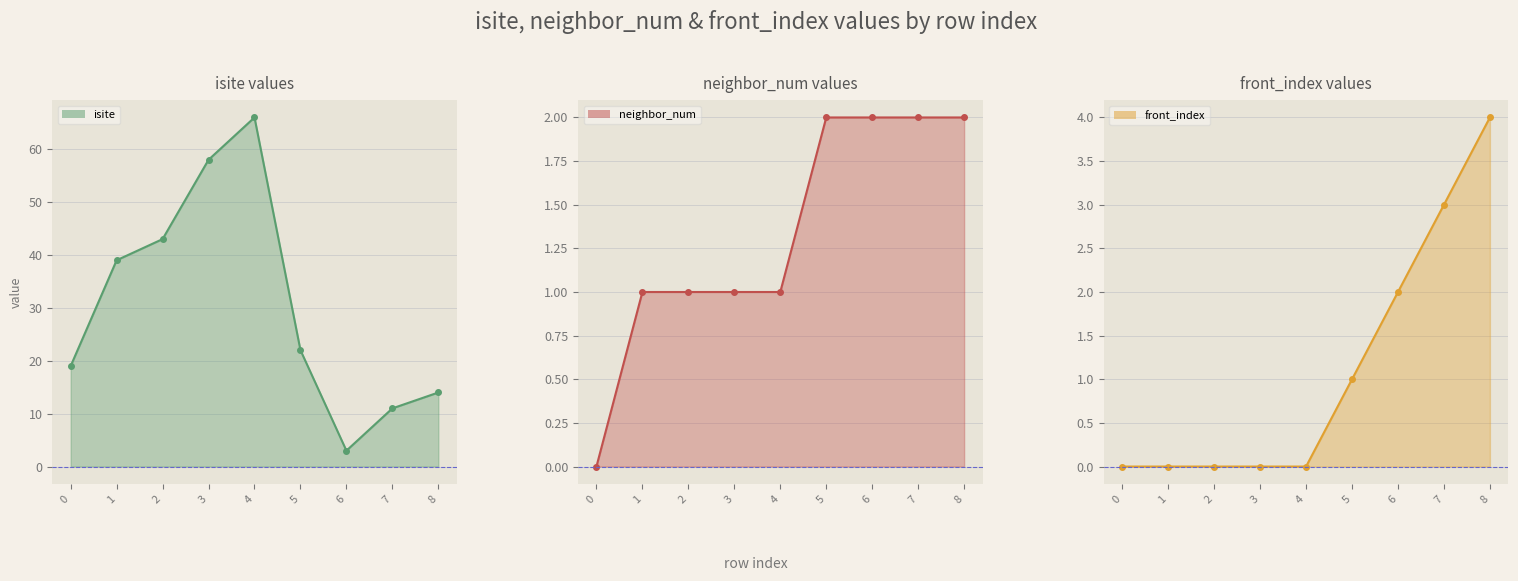

Reading right to left, extract all data points from this chart.

isite: 8=14	7=11	6=3	5=22	4=66	3=58	2=43	1=39	0=19
neighbor_num: 8=2	7=2	6=2	5=2	4=1	3=1	2=1	1=1	0=0
front_index: 8=4	7=3	6=2	5=1	4=0	3=0	2=0	1=0	0=0